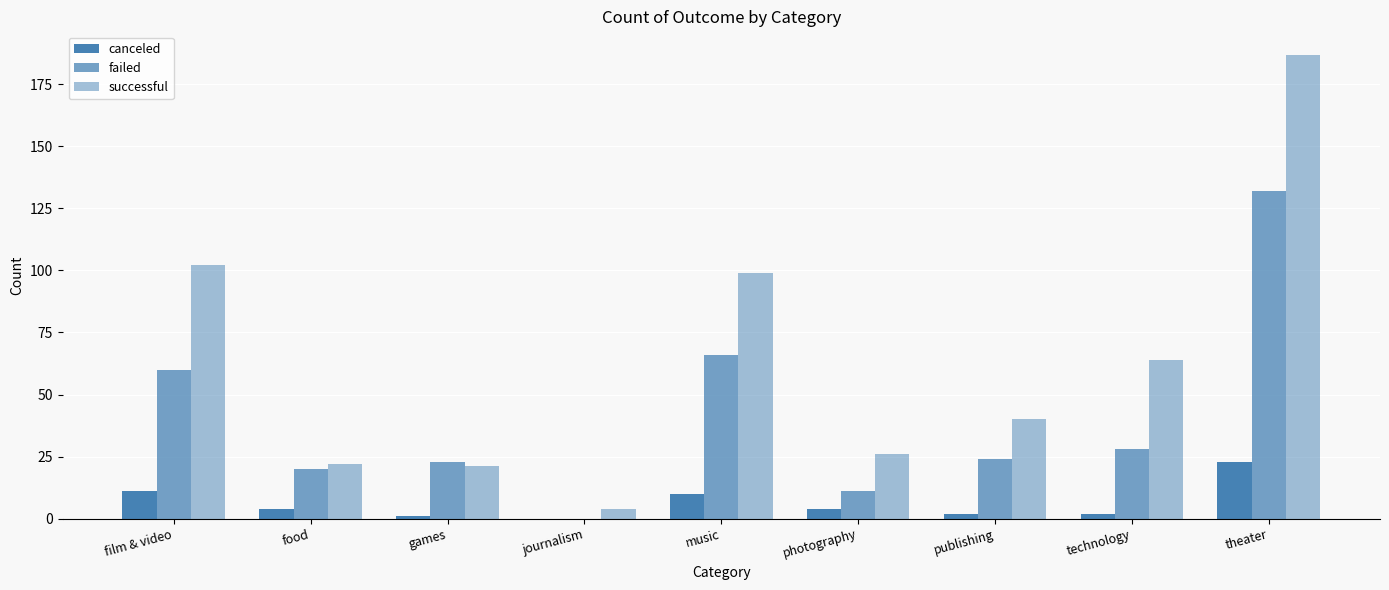

What is the difference between the maximum and minimum values in the successful series?

183